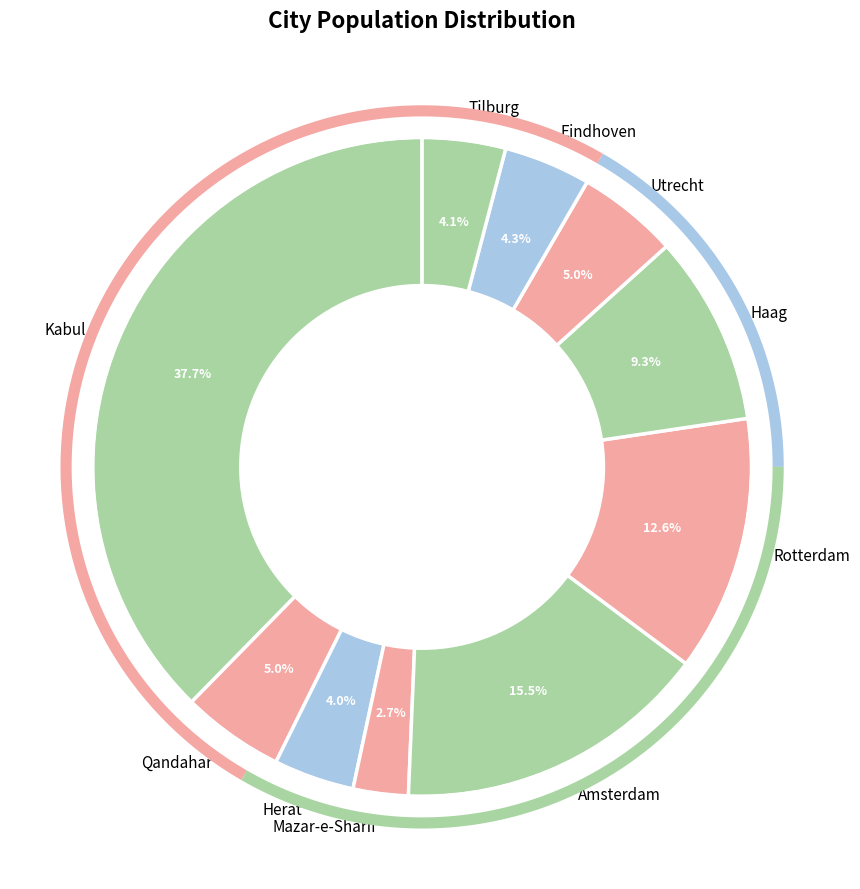

How many segments does this pie chart have?

10